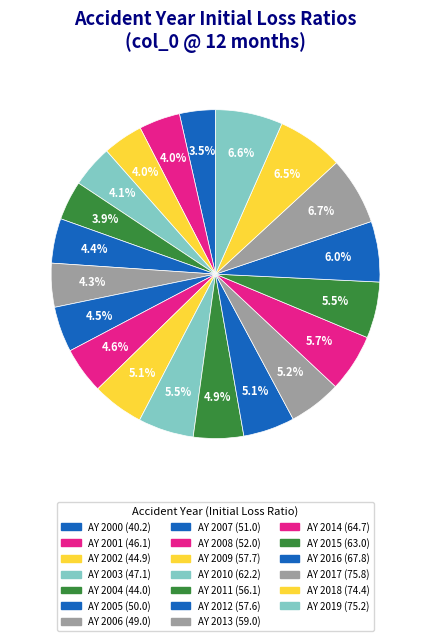

The AY 2014 slice represents 6% of the pie. True or false?

True